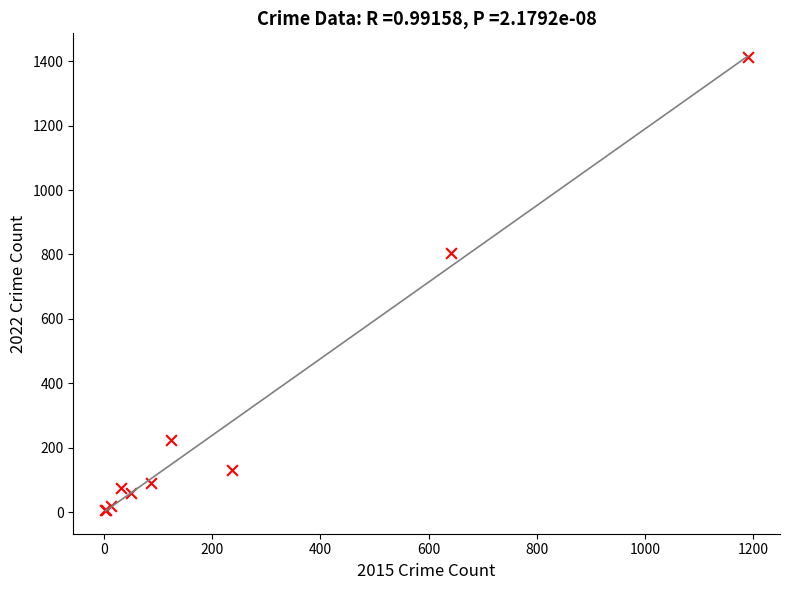

What Y value in the scatter plot is closest to 710?

806